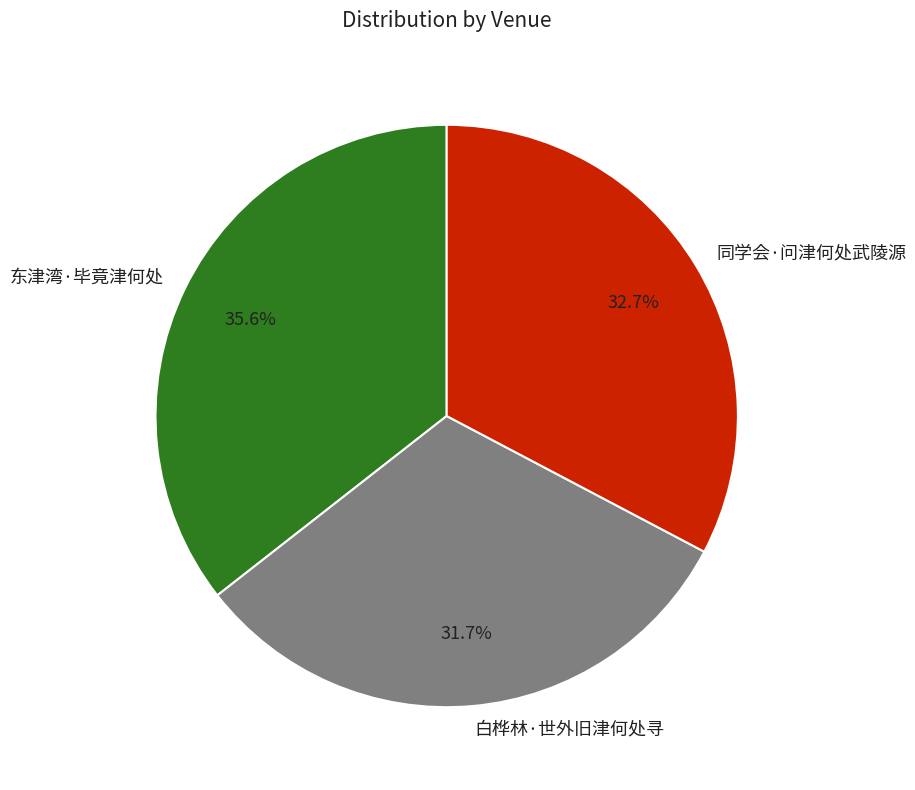

Rank the categories by value from highest to lowest.

东津湾·毕竟津何处, 同学会·问津何处武陵源, 白桦林·世外旧津何处寻